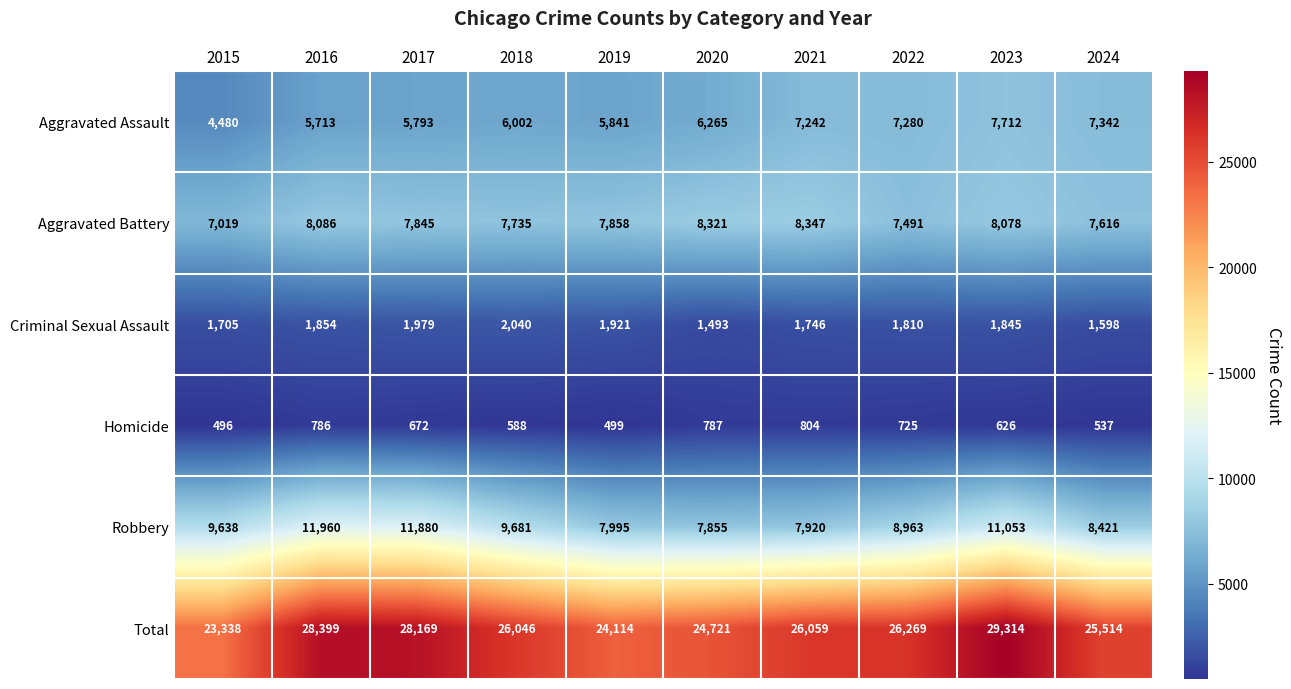

What is the maximum value shown in the chart?

29314